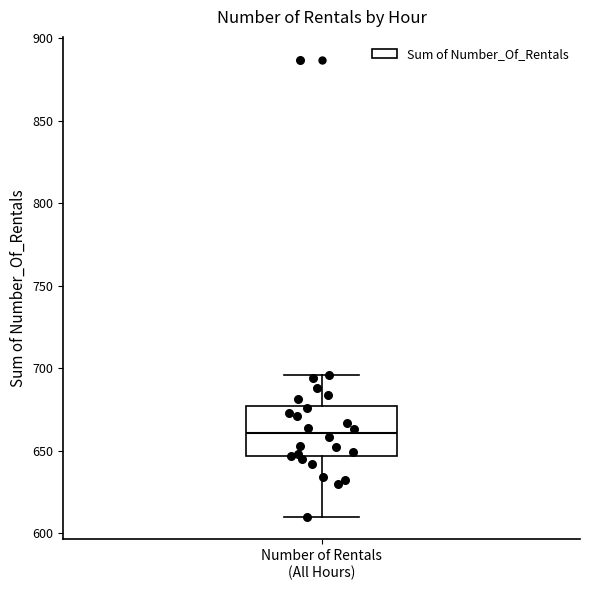

Transcribe this box plot: give where the median line is, the range the box spans, and where the two whiskers end, as read against the y-axis. The values are not printed on the chart, so give them approximately, as read against the axis.

median 660, box 645 to 675, whiskers 610 to 695